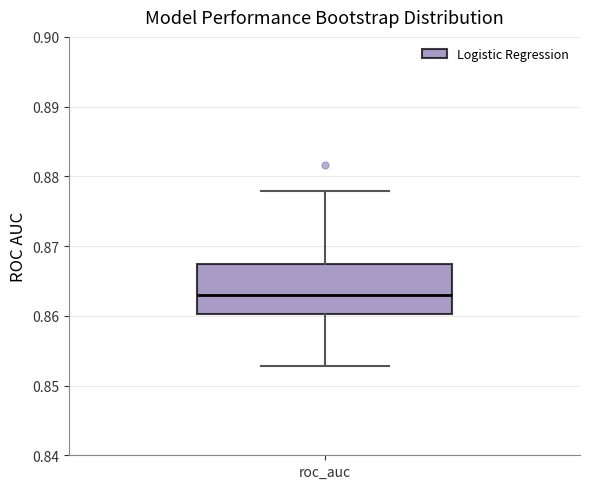

Transcribe this box plot: give where the median line is, the range the box spans, and where the two whiskers end, as read against the y-axis. The values are not printed on the chart, so give them approximately, as read against the axis.

median 0.863, box 0.860 to 0.867, whiskers 0.853 to 0.878